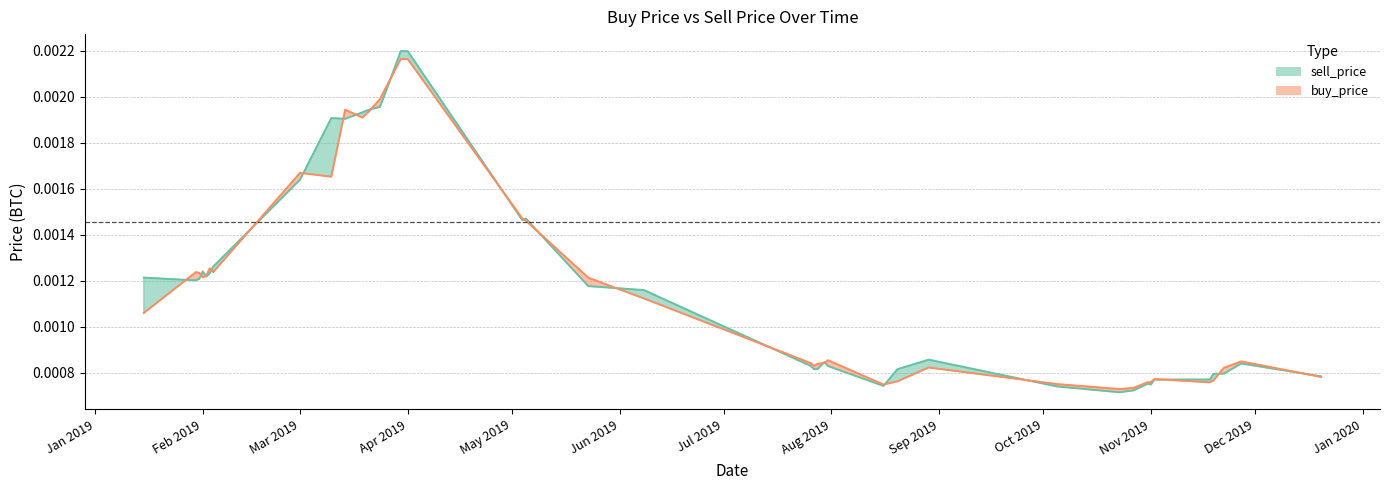

Which series has the largest range (max minus min)?

sell_price